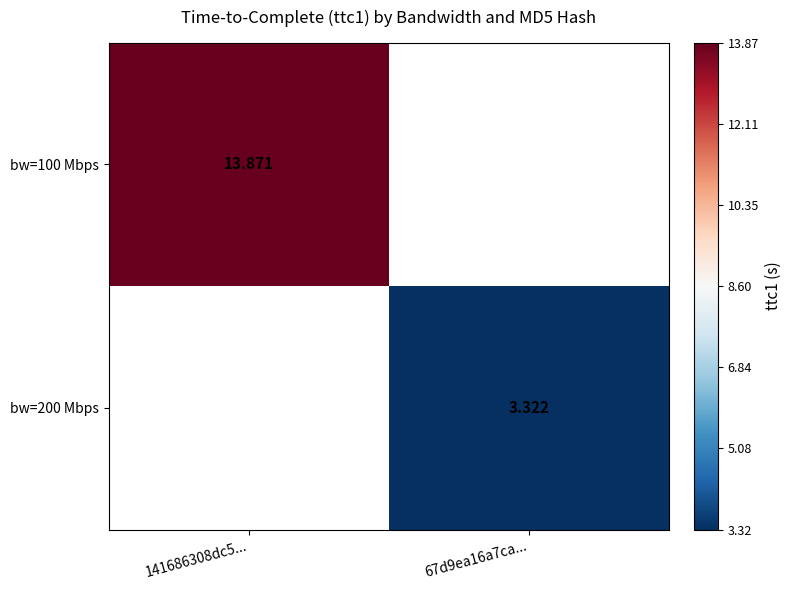

Is the value of bw=200 Mbps at 67d9ea16a7ca... greater than the value of bw=100 Mbps at 141686308dc5...?

No